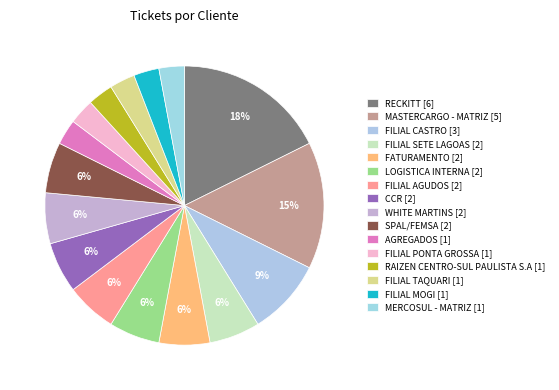

To the nearest percent, what portion does AGREGADOS represent?

3%